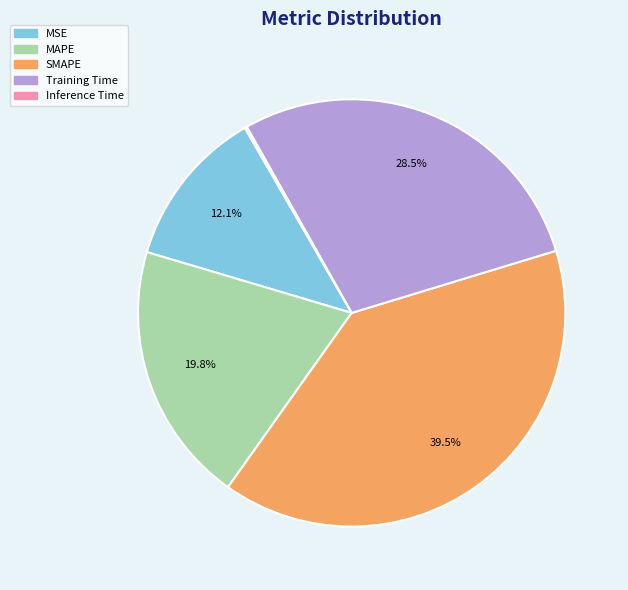

What portion of the pie excludes MAPE?

80.2%